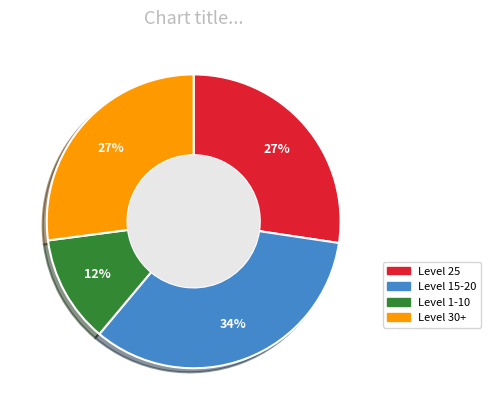

Does Level 15-20 account for over 50% of the chart?

No